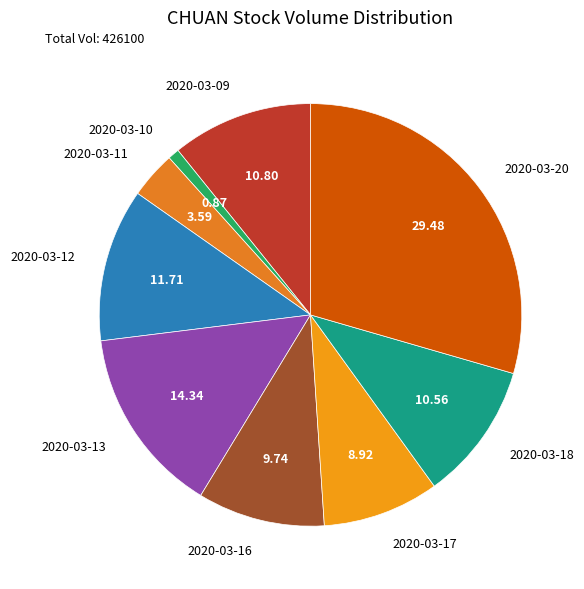

How many segments does this pie chart have?

9